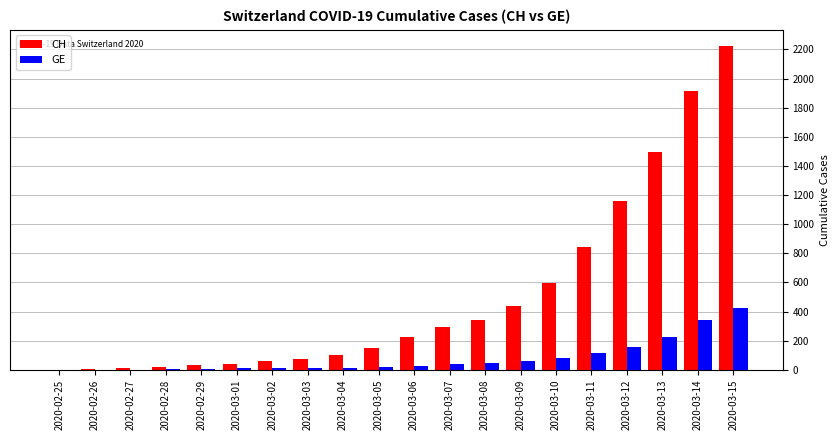

What are all the series names shown in the legend?

CH, GE